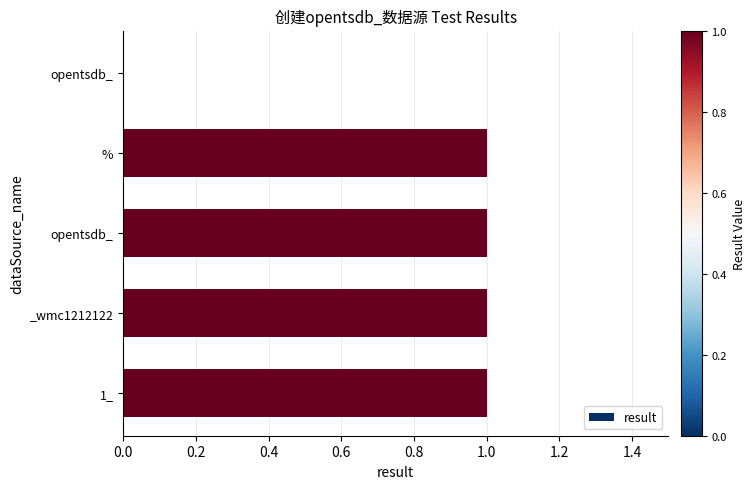

How many series are shown in this chart?

1